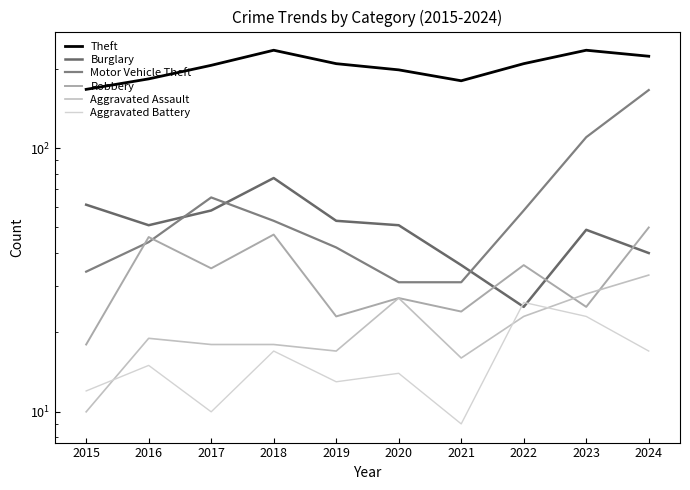

What is the value of the Theft point at the 3rd from the left?

206